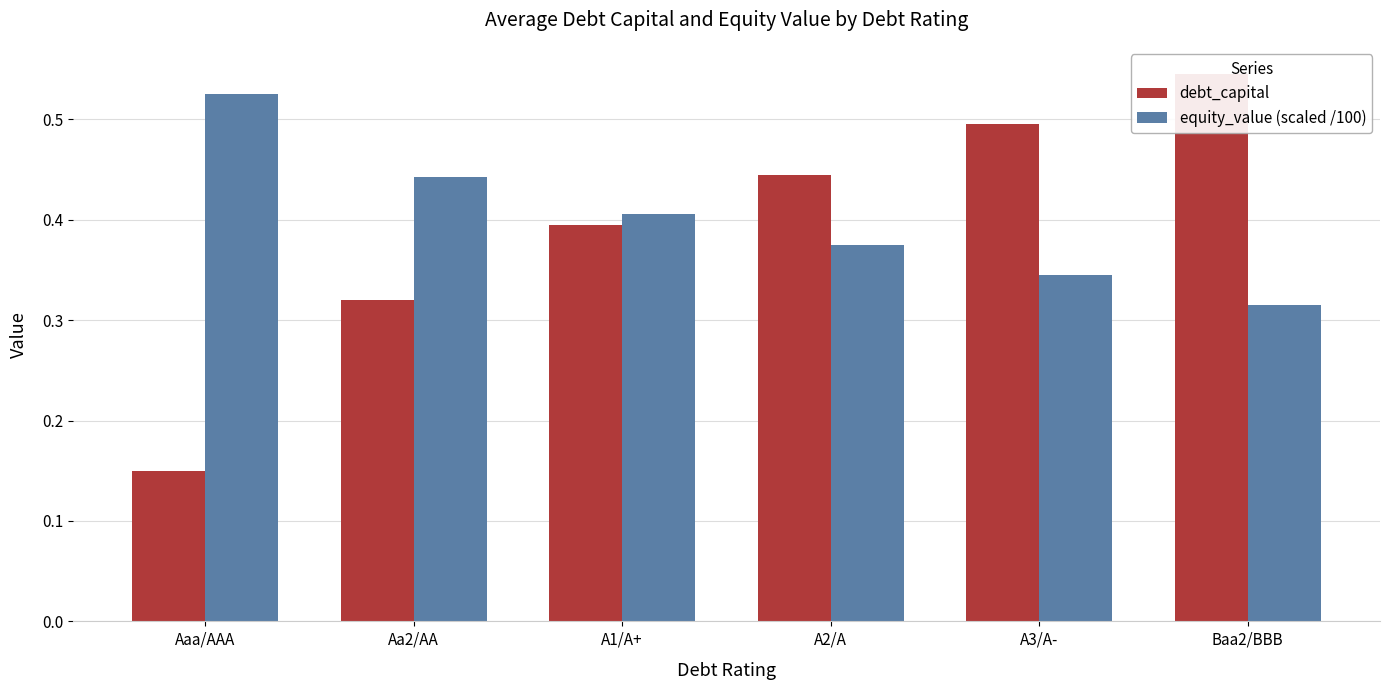

Is the value of equity_value (scaled /100) at A3/A- greater than the value of debt_capital at Baa2/BBB?

No